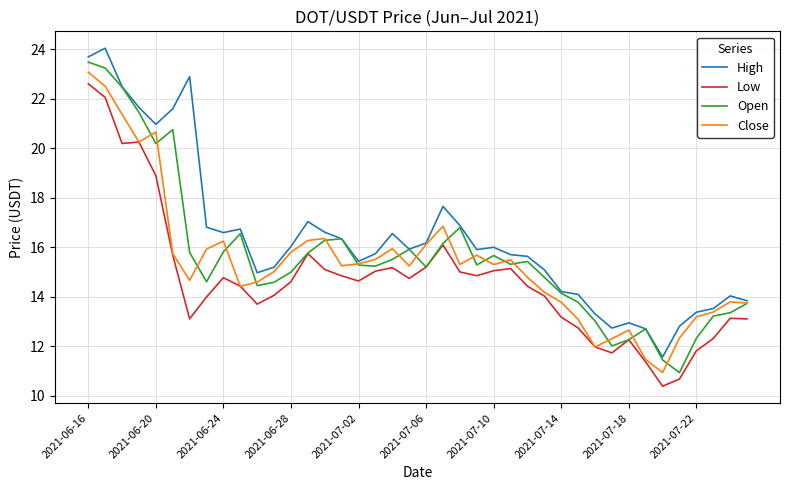

What are all the series names shown in the legend?

High, Low, Open, Close